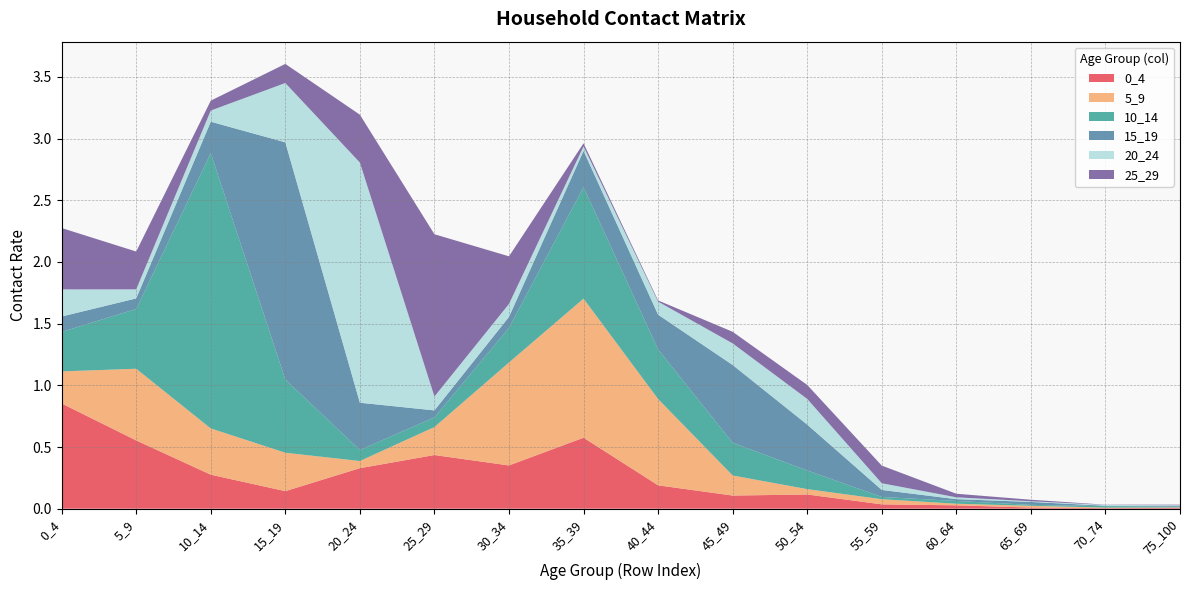

Reading left to right, what are all the values shown in this chart?

0_4: 0_4=0.9	5_9=0.6	10_14=0.3	15_19=0.1	20_24=0.3	25_29=0.4	30_34=0.4	35_39=0.6	40_44=0.2	45_49=0.1	50_54=0.1	55_59=0.0	60_64=0.0	65_69=0.0	70_74=0.0	75_100=0.0
5_9: 0_4=0.3	5_9=0.6	10_14=0.4	15_19=0.3	20_24=0.1	25_29=0.2	30_34=0.8	35_39=1.1	40_44=0.7	45_49=0.2	50_54=0.0	55_59=0.0	60_64=0.0	65_69=0.0	70_74=0.0	75_100=0.0
10_14: 0_4=0.3	5_9=0.5	10_14=2.2	15_19=0.6	20_24=0.1	25_29=0.1	30_34=0.3	35_39=0.9	40_44=0.4	45_49=0.3	50_54=0.2	55_59=0.0	60_64=0.0	65_69=0.0	70_74=0.0	75_100=0.0
15_19: 0_4=0.1	5_9=0.1	10_14=0.3	15_19=1.9	20_24=0.4	25_29=0.1	30_34=0.1	35_39=0.3	40_44=0.3	45_49=0.6	50_54=0.4	55_59=0.1	60_64=0.0	65_69=0.0	70_74=0.0	75_100=0.0
20_24: 0_4=0.2	5_9=0.1	10_14=0.1	15_19=0.5	20_24=1.9	25_29=0.1	30_34=0.1	35_39=0.0	40_44=0.1	45_49=0.2	50_54=0.2	55_59=0.1	60_64=0.0	65_69=0.0	70_74=0.0	75_100=0.0
25_29: 0_4=0.5	5_9=0.3	10_14=0.1	15_19=0.2	20_24=0.4	25_29=1.3	30_34=0.4	35_39=0.0	40_44=0.0	45_49=0.1	50_54=0.1	55_59=0.1	60_64=0.0	65_69=0.0	70_74=0.0	75_100=0.0